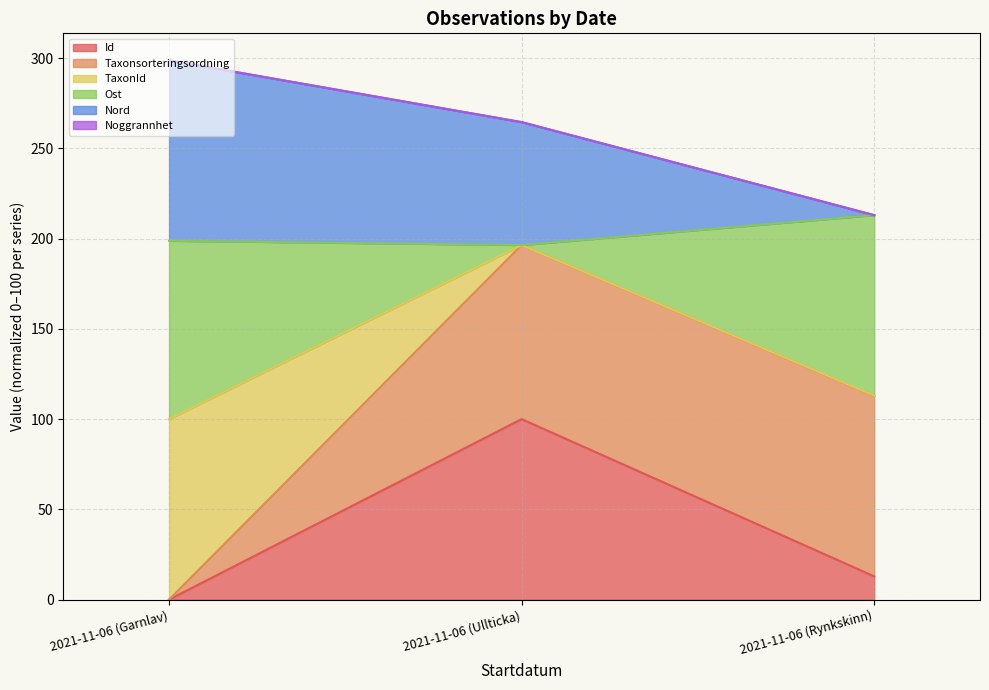

Between 2021-11-06 (Garnlav) and 2021-11-06 (Ullticka), which series saw the biggest shift?

Id